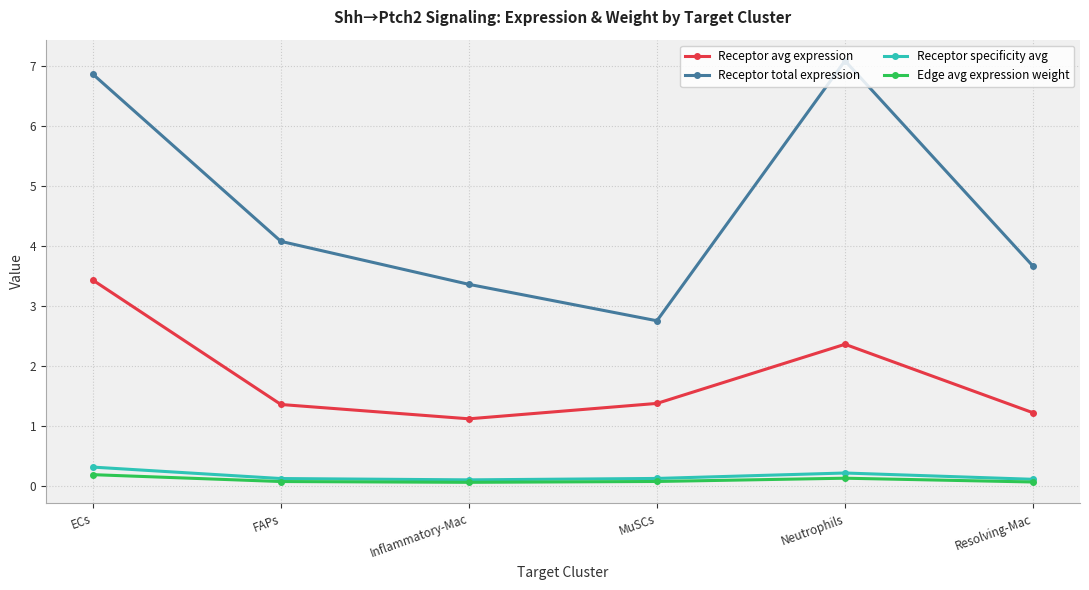

At which category is the sum across all series the highest?

ECs